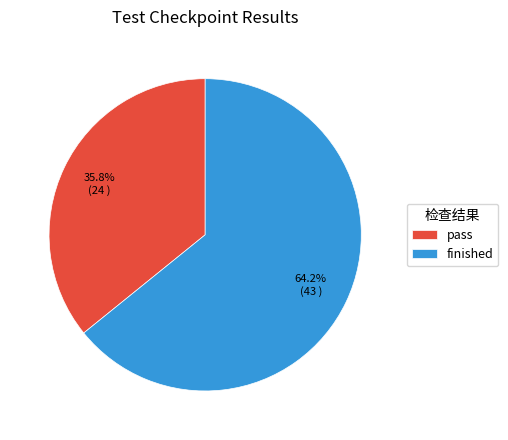

Is there a majority slice in this chart?

Yes